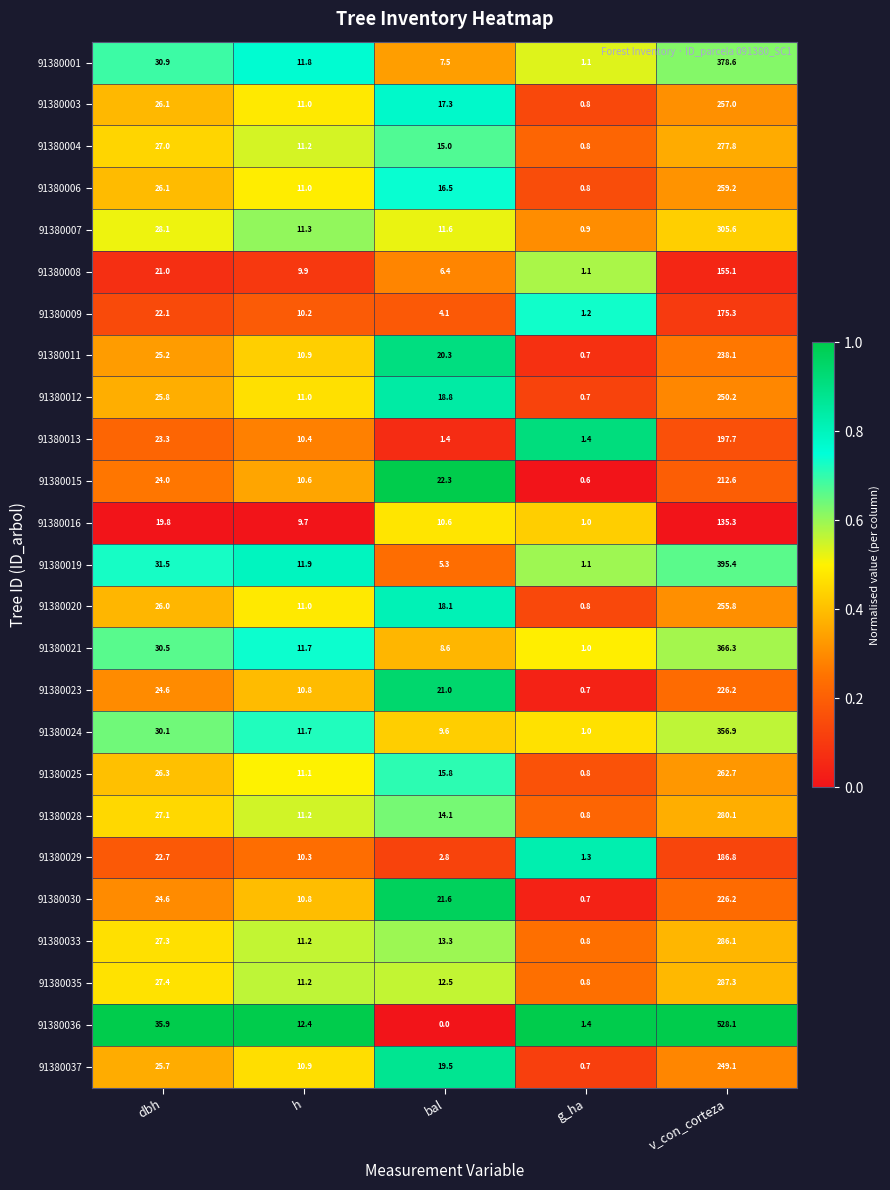

Which series has the widest spread of values?

91380036